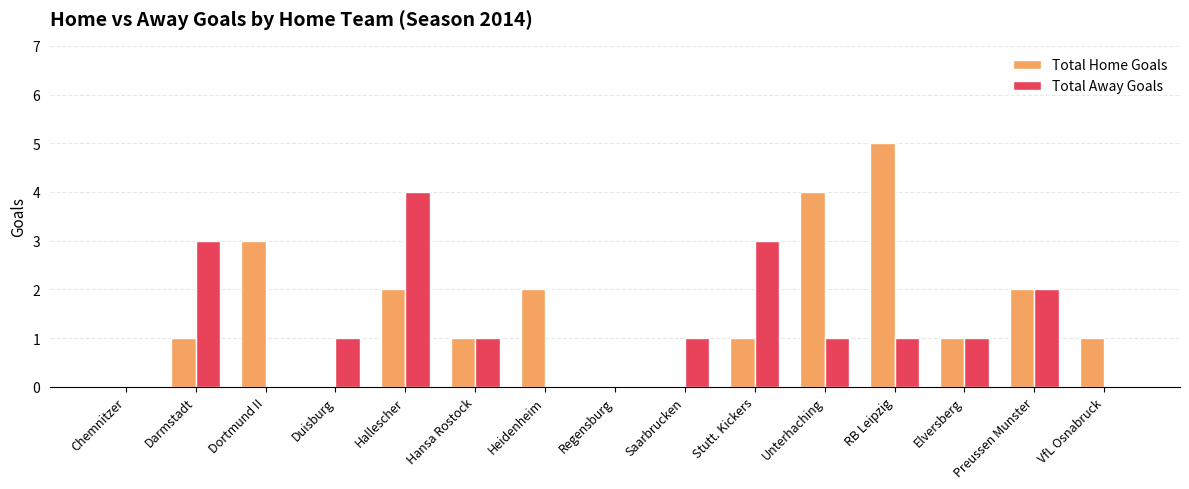

What is the maximum value shown in the chart?

5